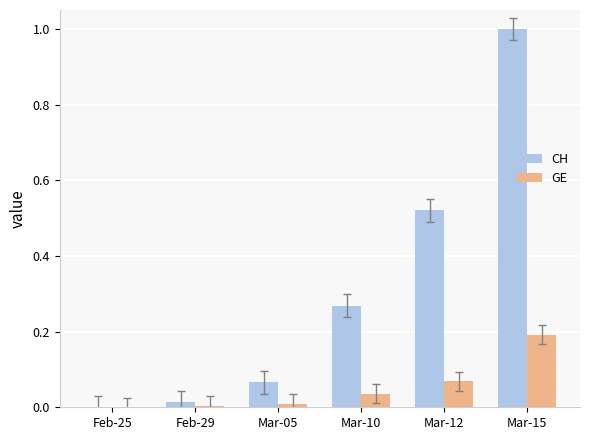

True or false: GE has a value of 0.0 at Mar-10.

True